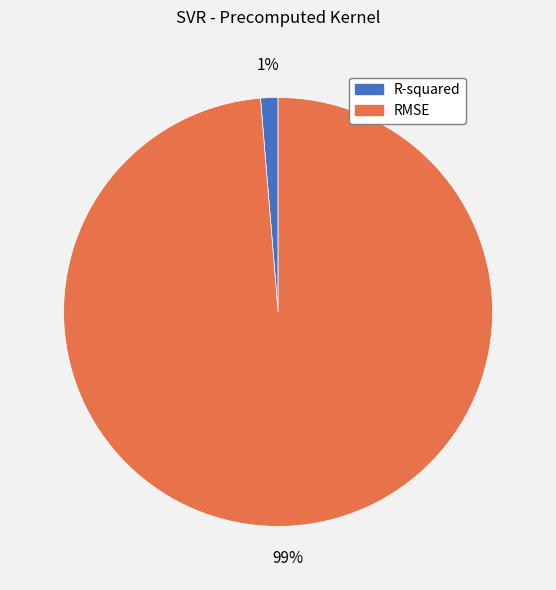

Is there a majority slice in this chart?

Yes